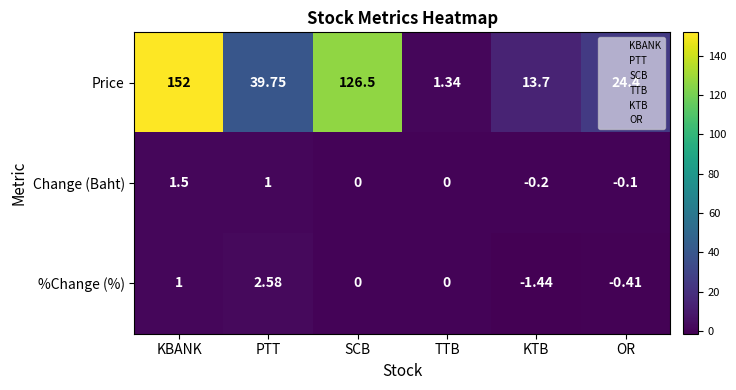

At which label does Price first exceed 39?

KBANK